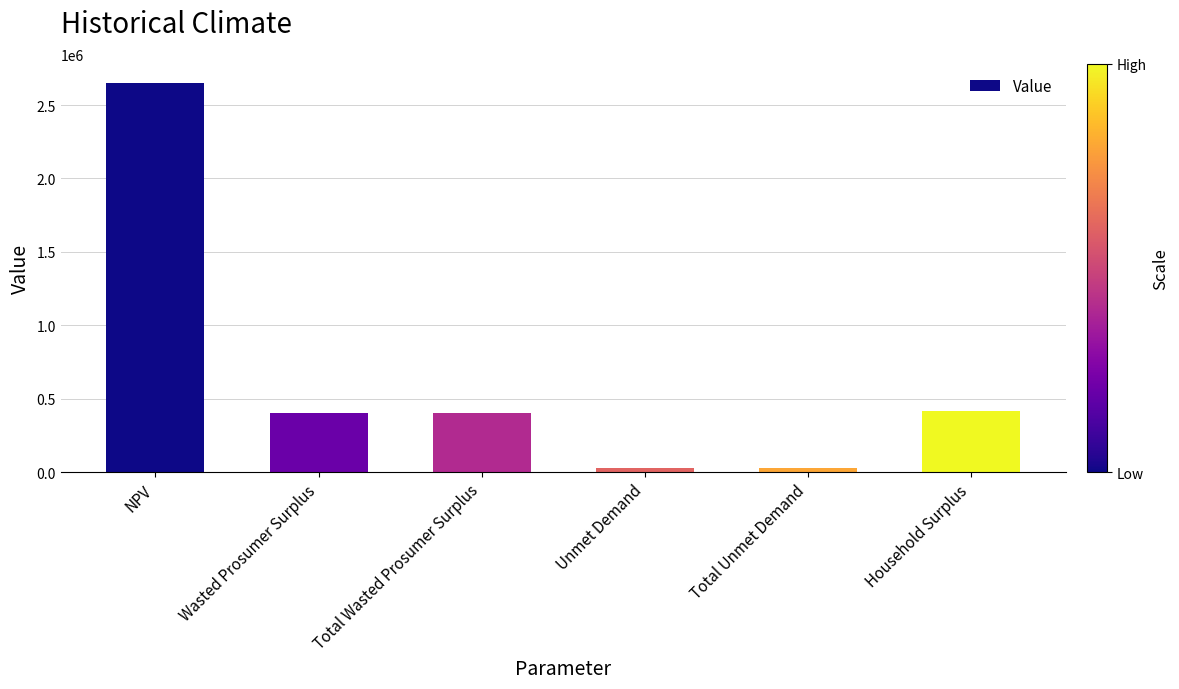

What is the label of the 5th bar from the left?

Total Unmet Demand